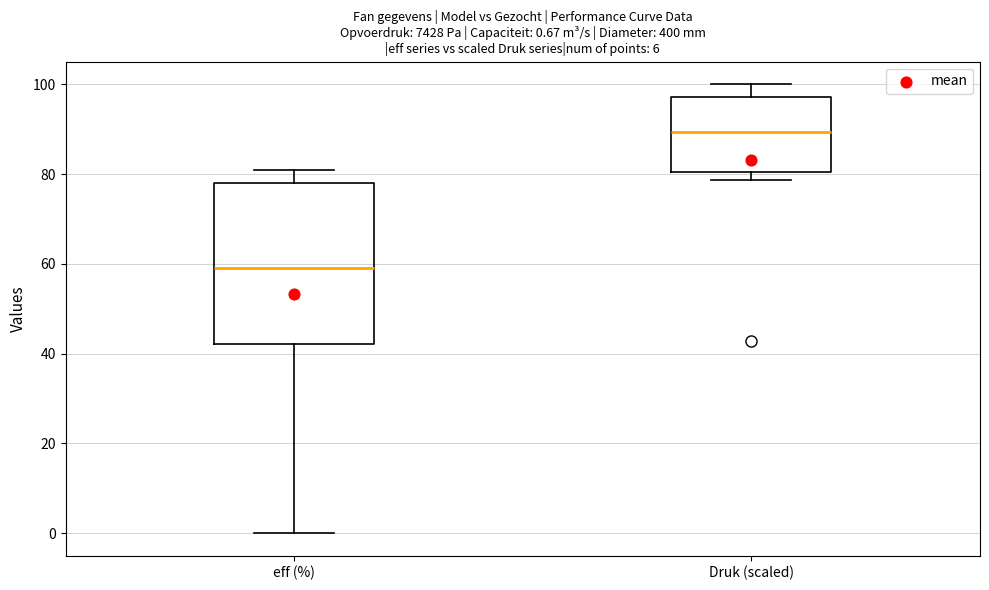

Which box's median line is the lowest?

eff (%)